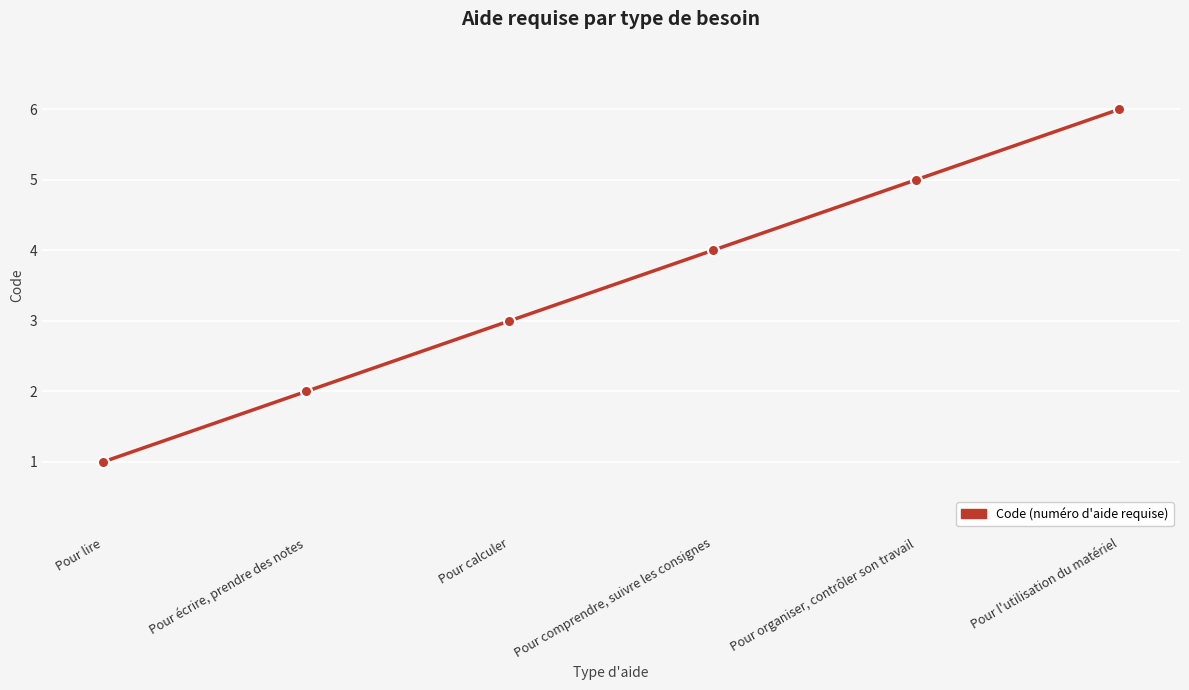

What is the label of the 4th point from the left?

Pour comprendre, suivre les consignes